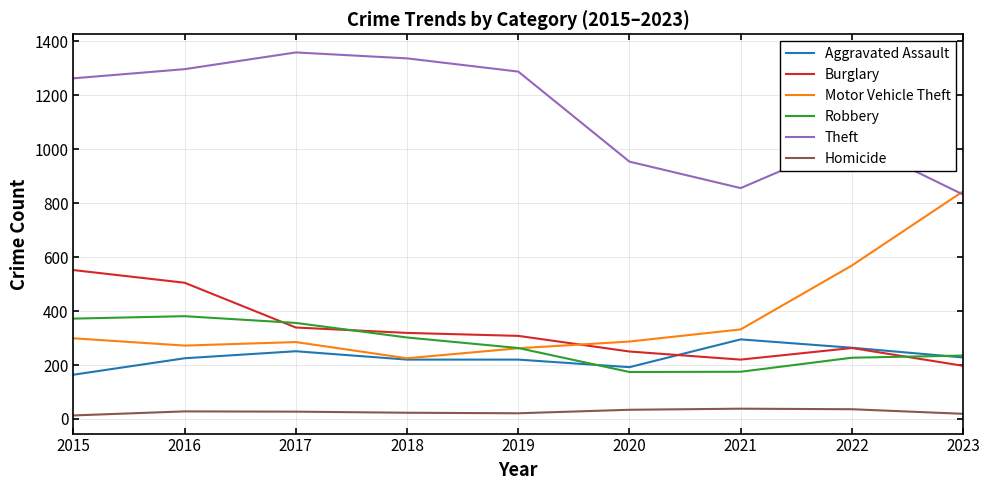

What is the minimum value shown in the chart?

13